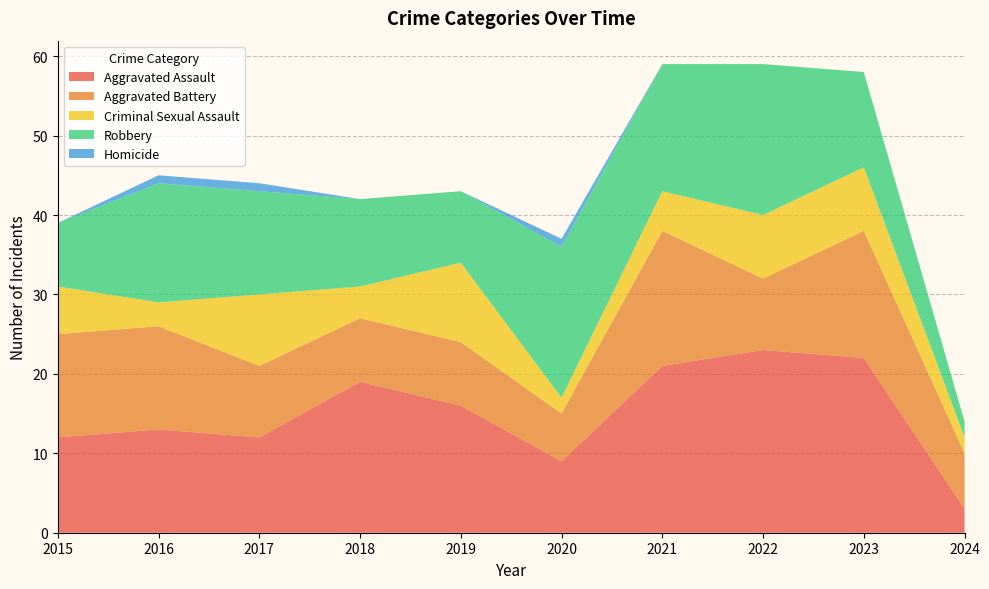

Reading left to right, what are all the values shown in this chart?

Aggravated Assault: 2015=12	2016=13	2017=12	2018=19	2019=16	2020=9	2021=21	2022=23	2023=22	2024=3
Aggravated Battery: 2015=13	2016=13	2017=9	2018=8	2019=8	2020=6	2021=17	2022=9	2023=16	2024=7
Criminal Sexual Assault: 2015=6	2016=3	2017=9	2018=4	2019=10	2020=2	2021=5	2022=8	2023=8	2024=2
Robbery: 2015=8	2016=15	2017=13	2018=11	2019=9	2020=19	2021=16	2022=19	2023=12	2024=2
Homicide: 2015=0	2016=1	2017=1	2018=0	2019=0	2020=1	2021=0	2022=0	2023=0	2024=0